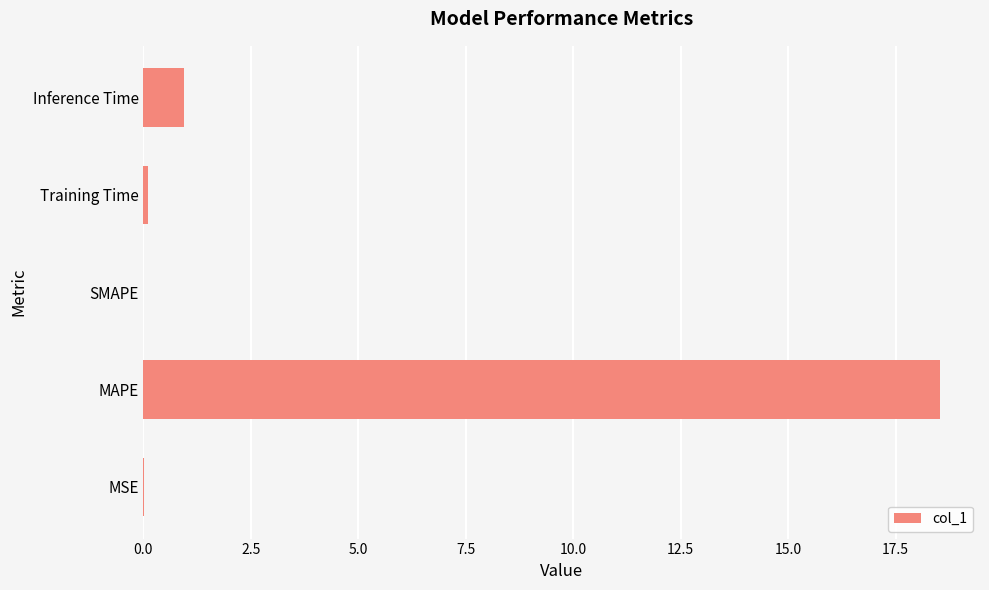

At which label is the value closest to 9?

Inference Time